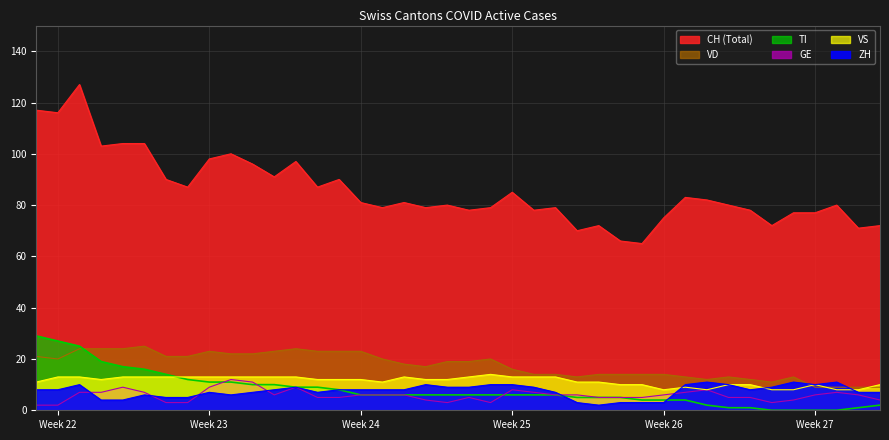

Is the value of VS at Week 24 greater than the value of CH at 37?

No